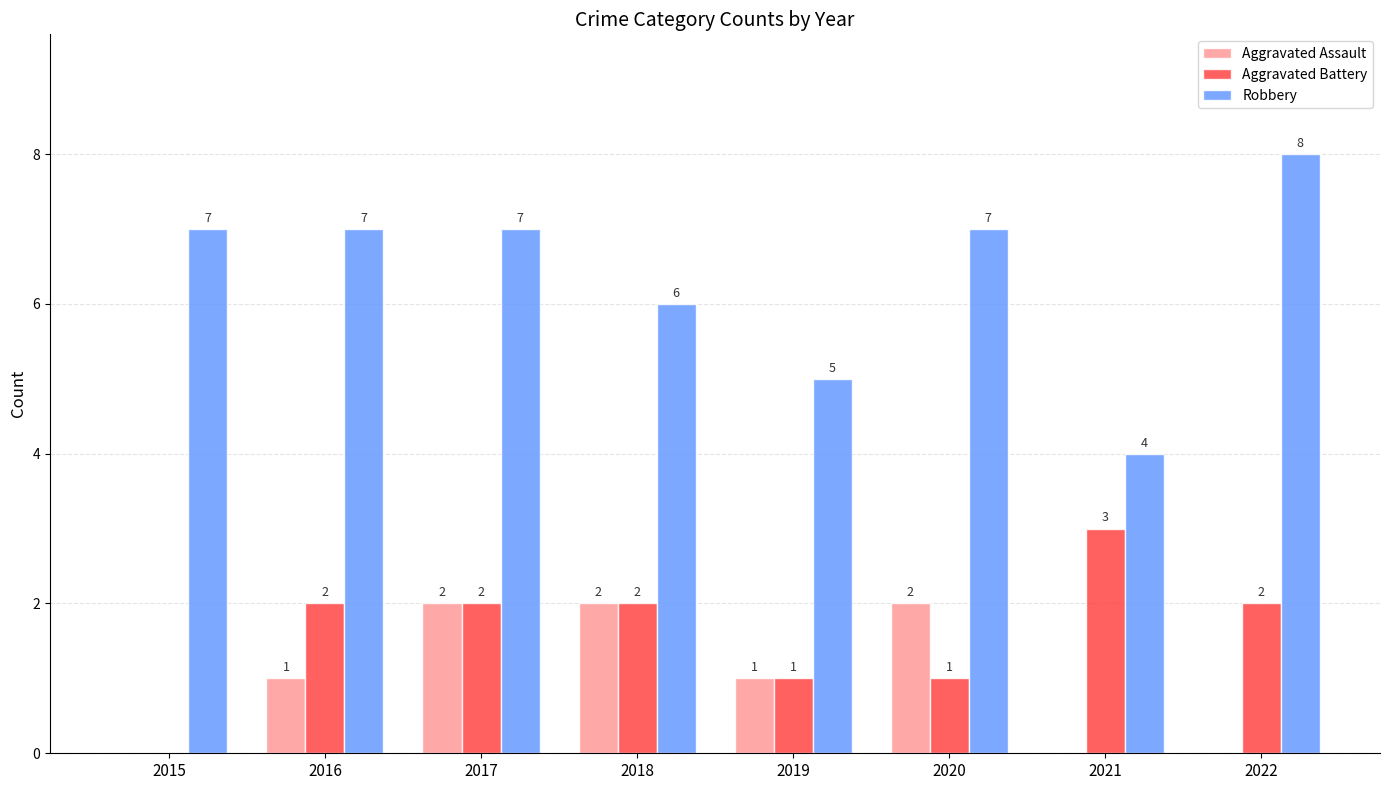

How many categories are shown in the chart?

8